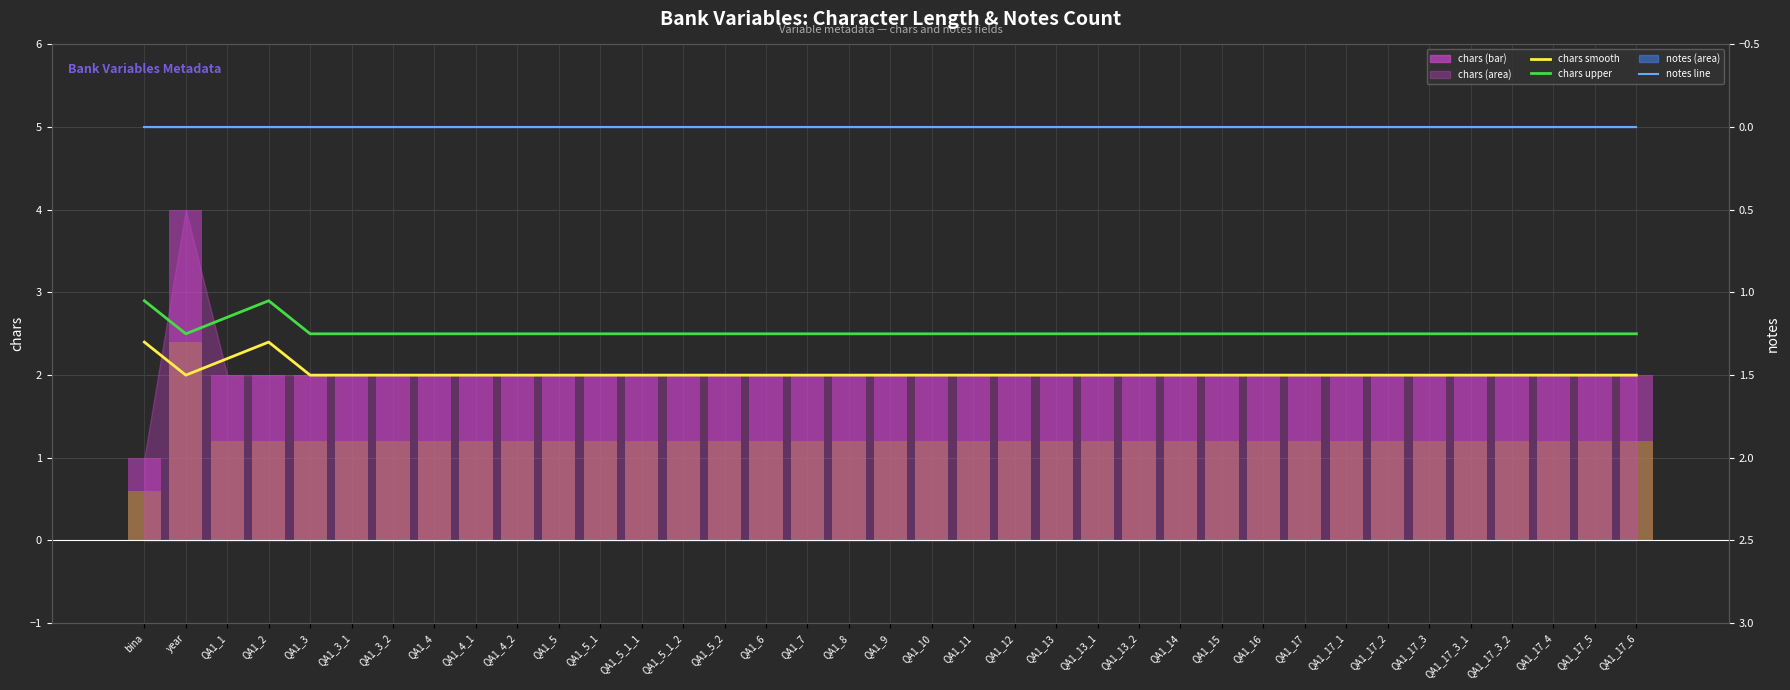

Reading right to left, extract all data points from this chart.

chars smooth: 2.0	2.0	2.0	2.0	2.0	2.0	2.0	2.0	2.0	2.0	2.0	2.0	2.0	2.0	2.0	2.0	2.0	2.0	2.0	2.0	2.0	2.0	2.0	2.0	2.0	2.0	2.0	2.0	2.0	2.0	2.0	2.0	2.0	2.4	2.2	2.0	2.4
chars upper: 2.5	2.5	2.5	2.5	2.5	2.5	2.5	2.5	2.5	2.5	2.5	2.5	2.5	2.5	2.5	2.5	2.5	2.5	2.5	2.5	2.5	2.5	2.5	2.5	2.5	2.5	2.5	2.5	2.5	2.5	2.5	2.5	2.5	2.9	2.7	2.5	2.9
notes line: 0.0	0.0	0.0	0.0	0.0	0.0	0.0	0.0	0.0	0.0	0.0	0.0	0.0	0.0	0.0	0.0	0.0	0.0	0.0	0.0	0.0	0.0	0.0	0.0	0.0	0.0	0.0	0.0	0.0	0.0	0.0	0.0	0.0	0.0	0.0	0.0	0.0